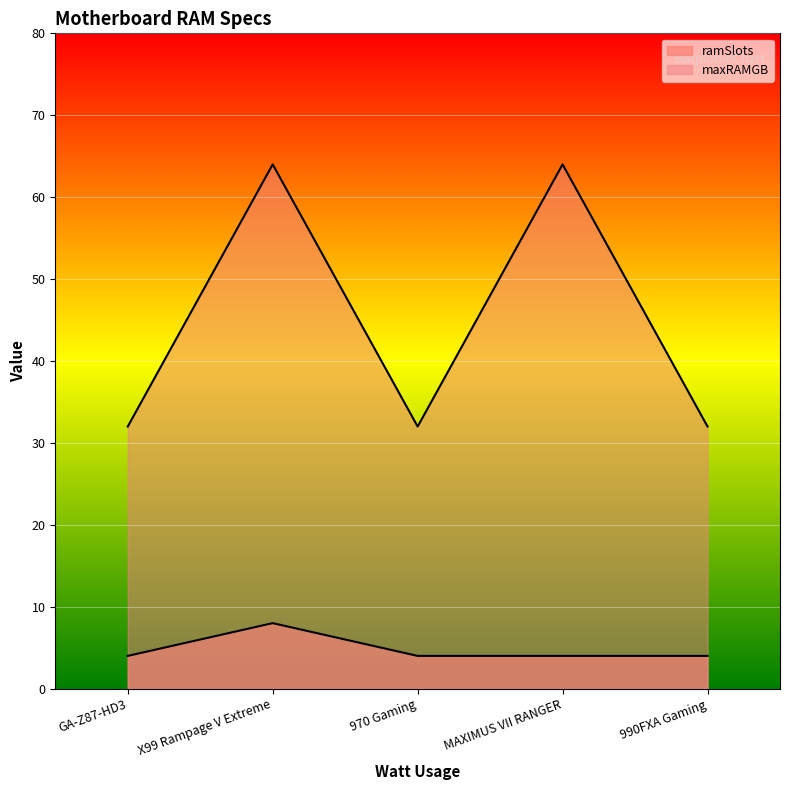

What is the total value across all series at 970 Gaming?

36